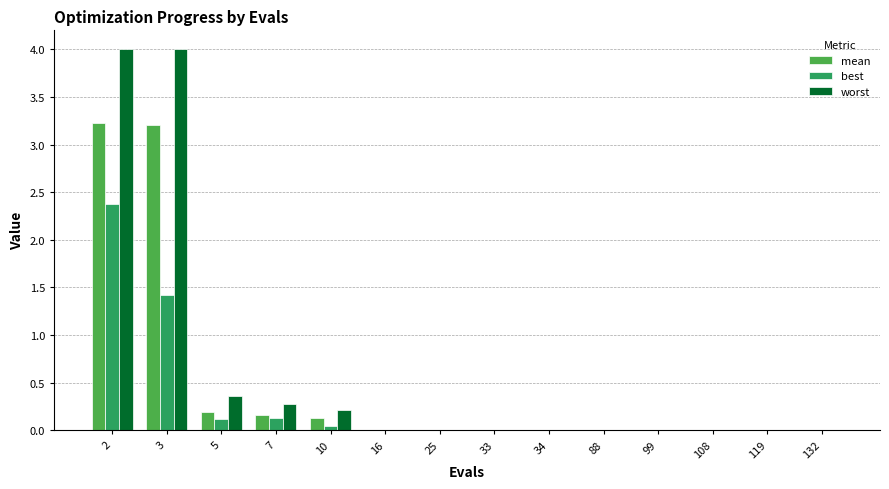

What is the highest value of the worst series?

4.0